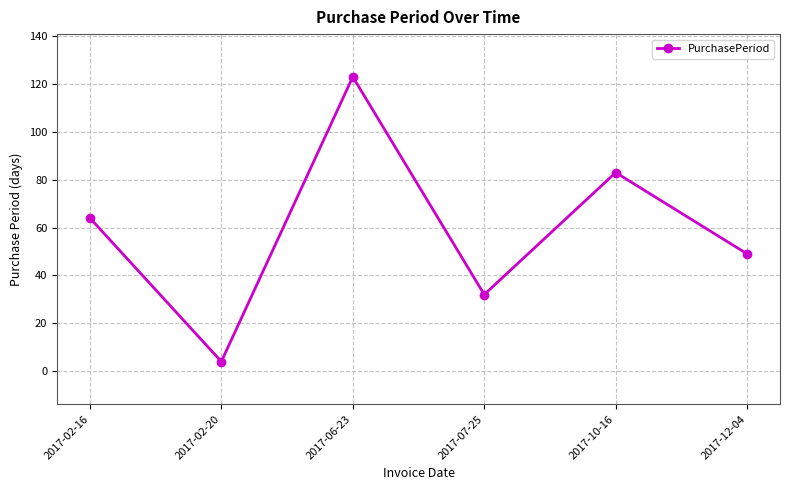

Count the values in the range 32 to 83.

4